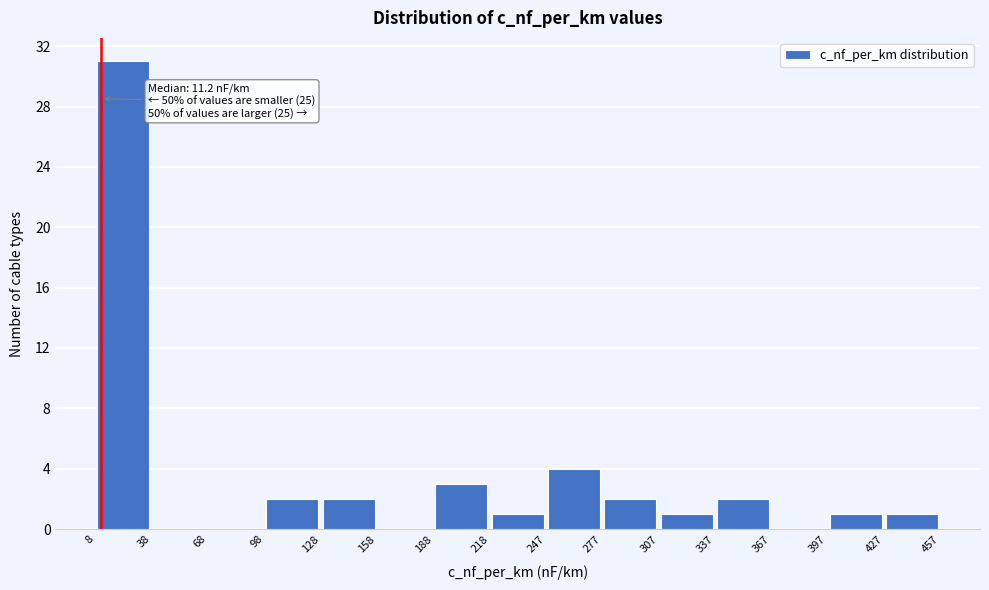

Which range on the x-axis has the tallest bar?

8 to 38